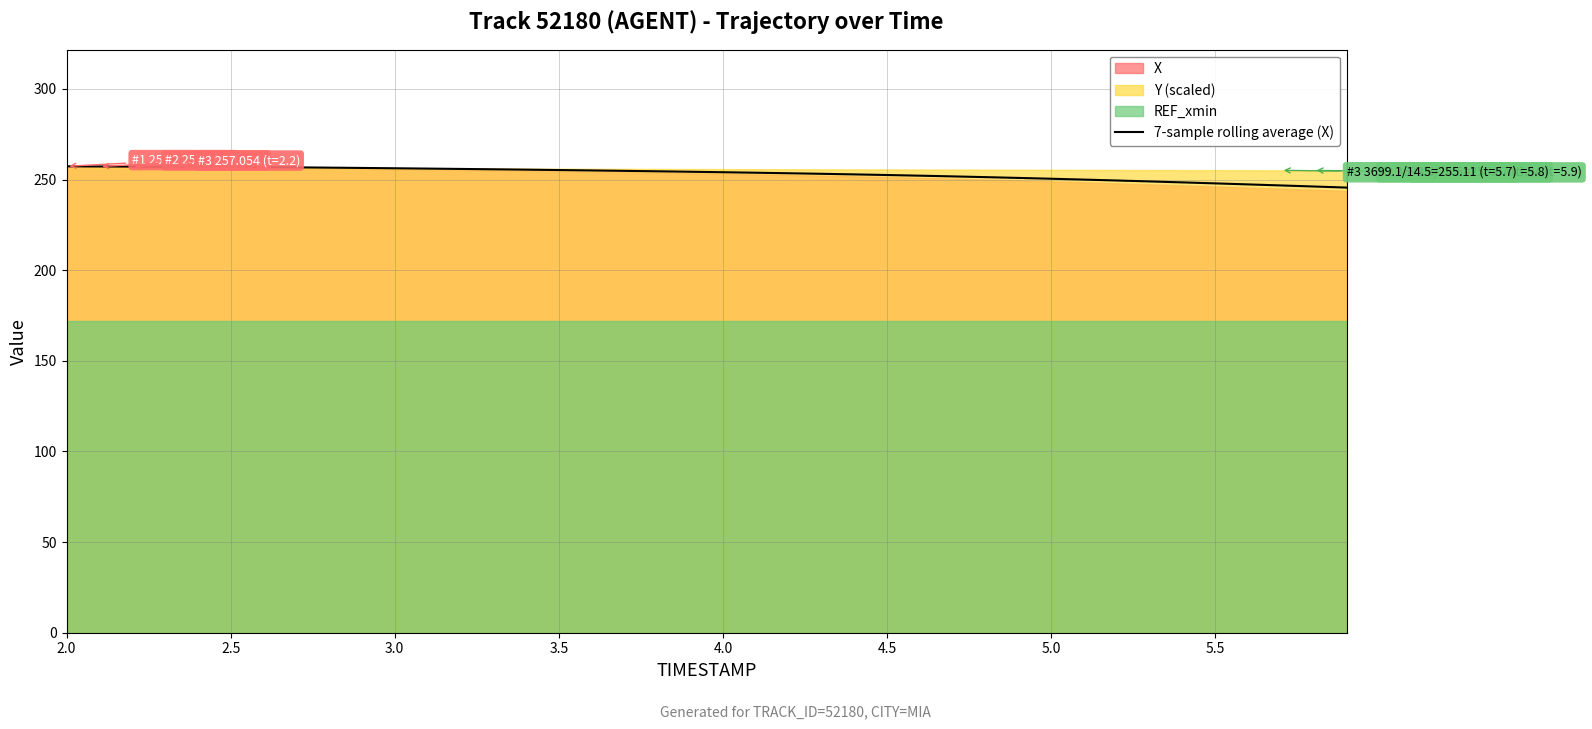

What is the minimum value for 7-sample rolling average (X)?

245.6